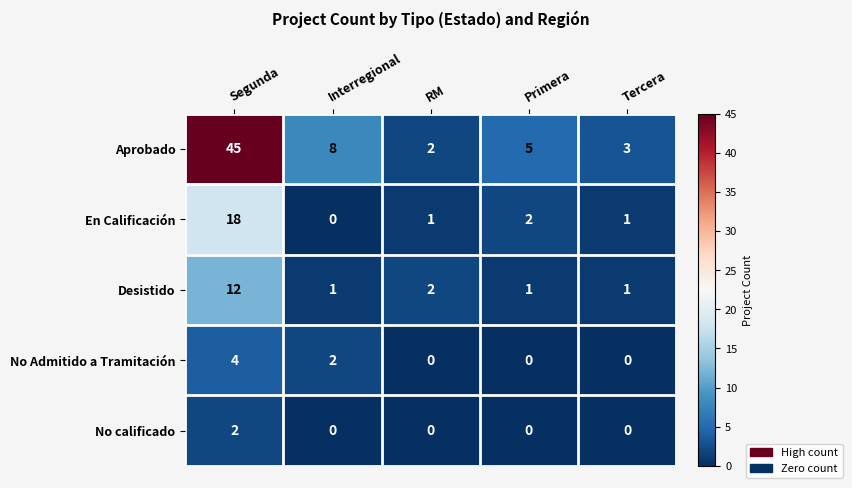

True or false: Aprobado has a value of 4 at Tercera.

False